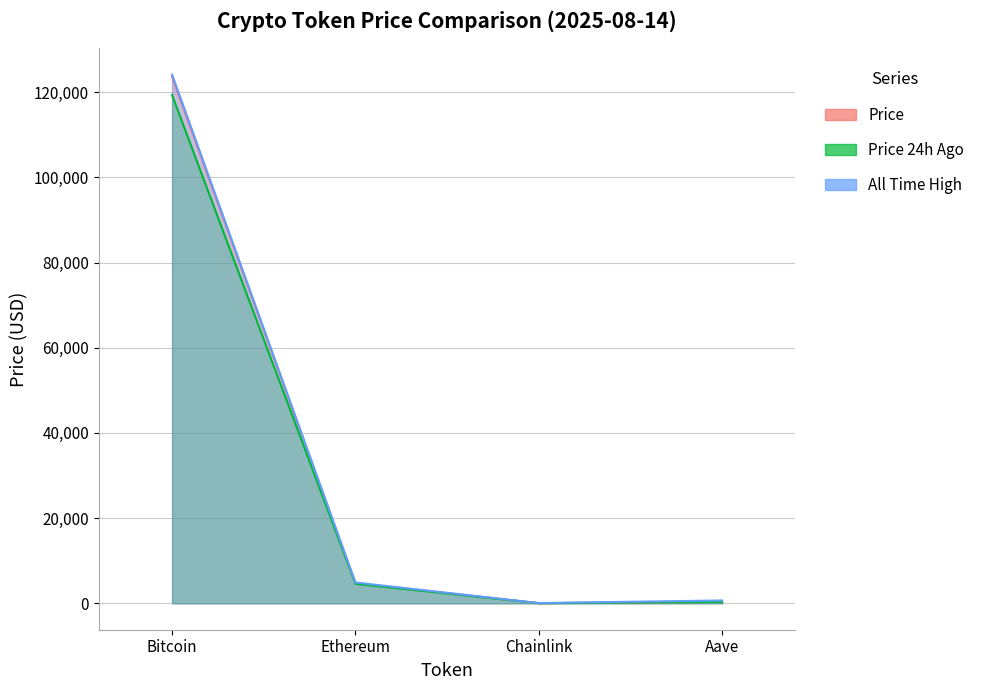

Reading right to left, list all the values displayed in this chart.

price: Aave=331.4	Chainlink=24.1	Ethereum=4742.7	Bitcoin=123653.0
price24hAgo: Aave=317.3	Chainlink=23.5	Ethereum=4575.6	Bitcoin=119349.0
allTimeHigh: Aave=661.7	Chainlink=52.7	Ethereum=4878.3	Bitcoin=124128.0